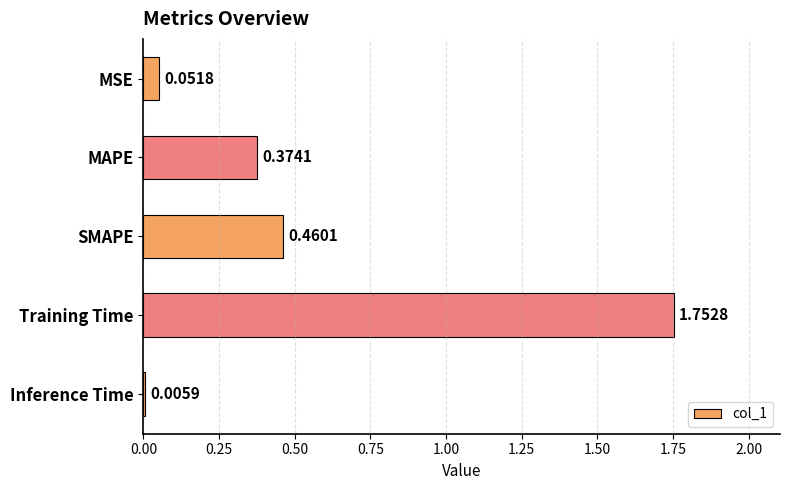

What is the sum of the values at Training Time and MAPE?

2.1